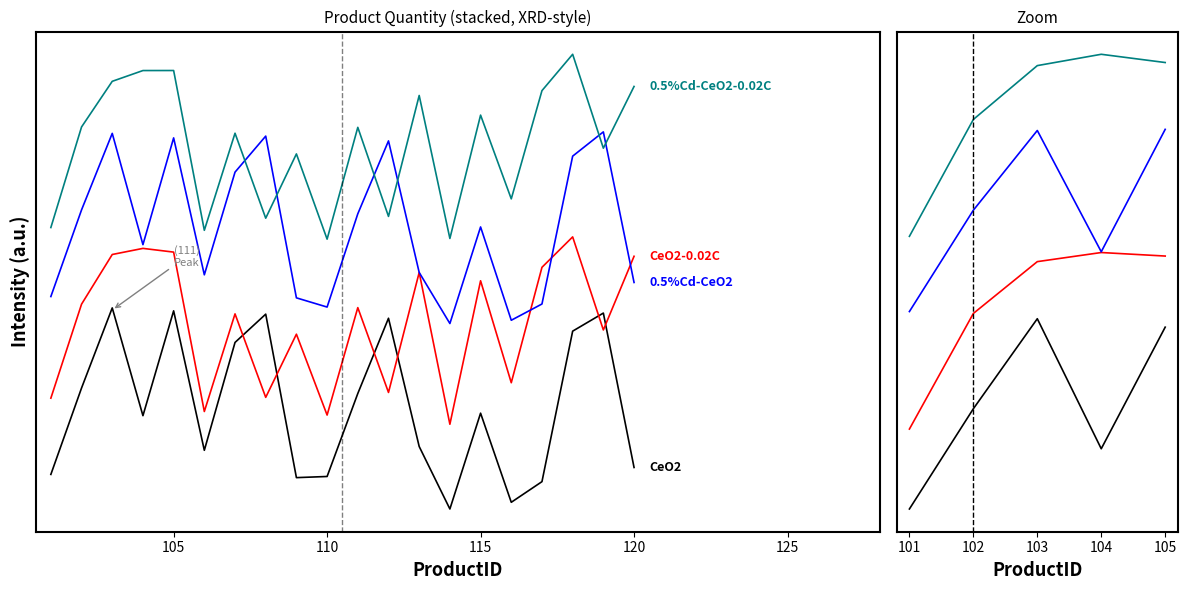

What is the difference between the maximum and minimum values in the CeO2 series?

77.5